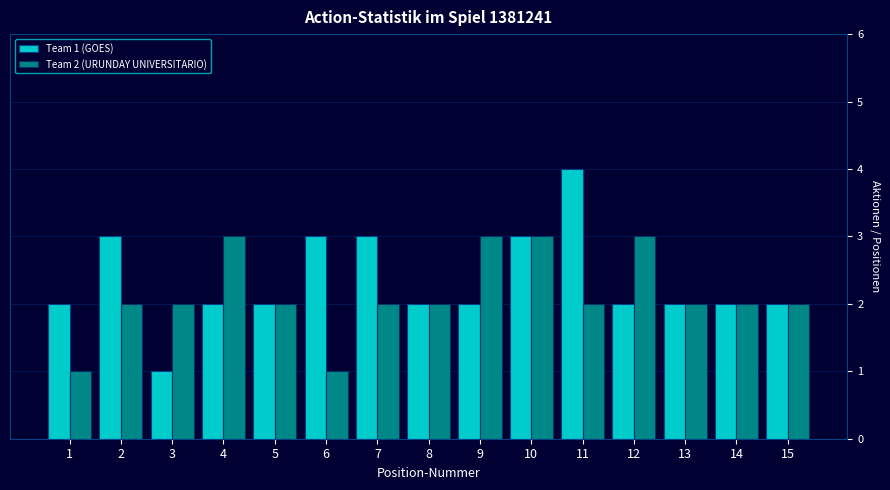

Rank the series by their maximum value, from lowest to highest.

Team 2 (URUNDAY UNIVERSITARIO), Team 1 (GOES)